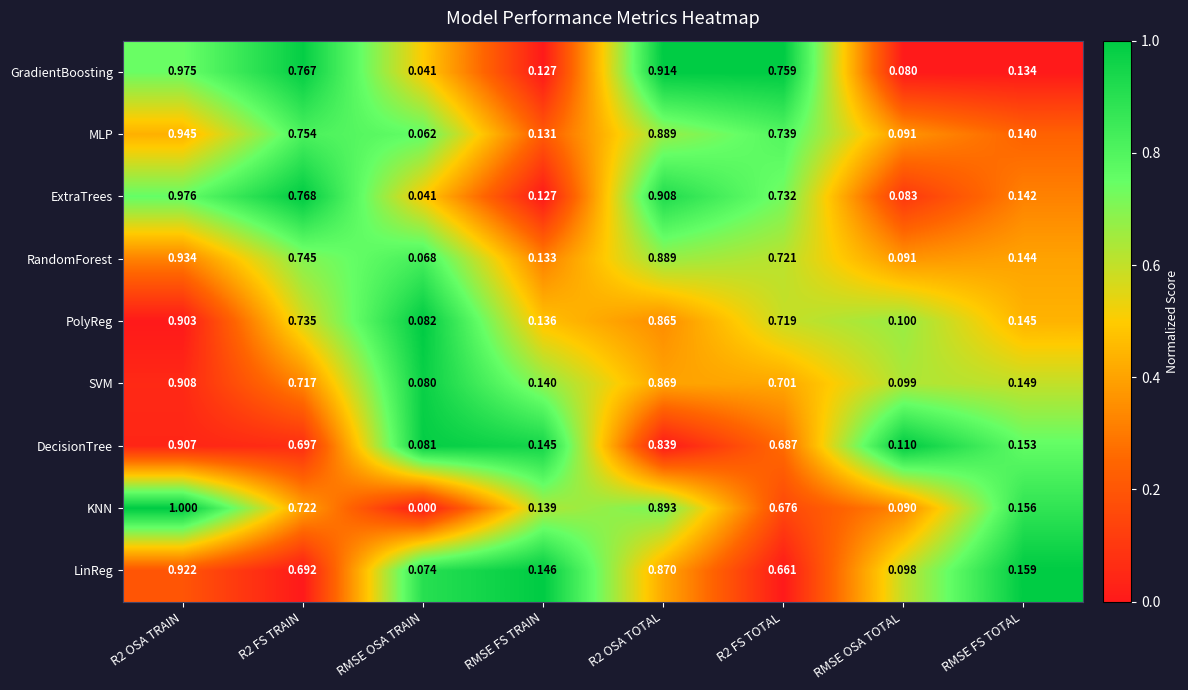

At which category does the chart reach its minimum across all series?

RMSE OSA TRAIN